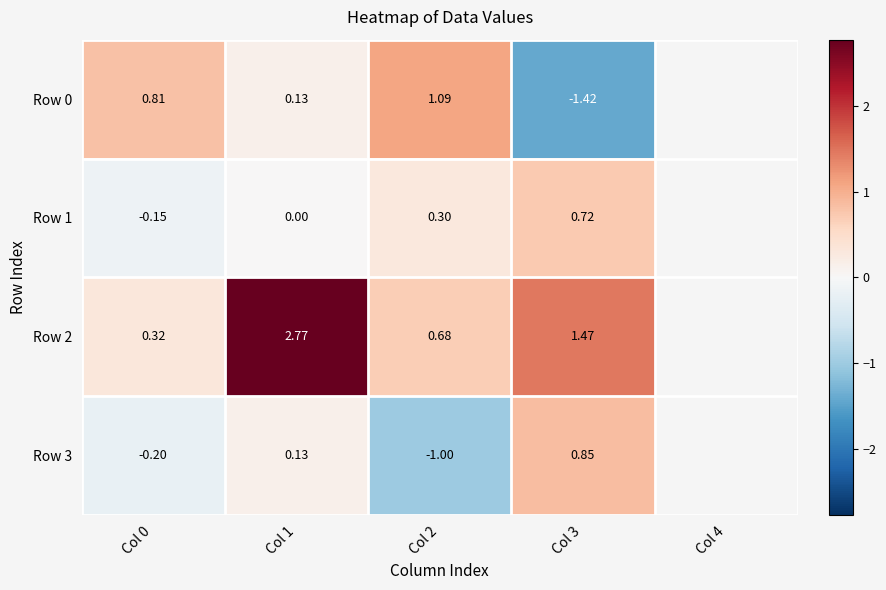

How many values in Row 0 are below zero?

1